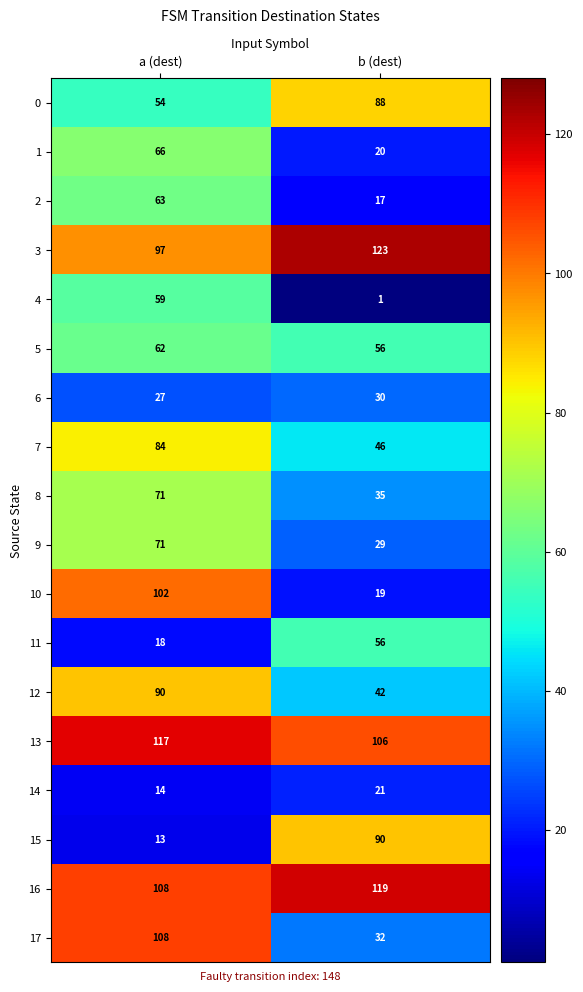

Which label corresponds to the largest value in the chart?

b (dest)